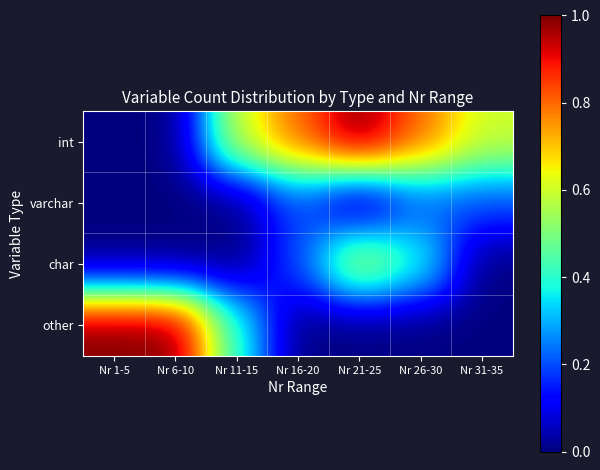

At which category is the sum across all series the highest?

Nr 21-25